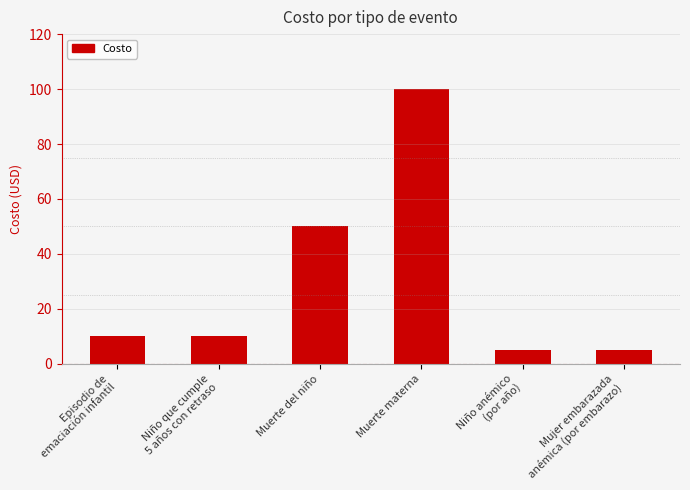

What is the change in value from Niño que cumple
5 años con retraso to Niño anémico
(por año)?

-5